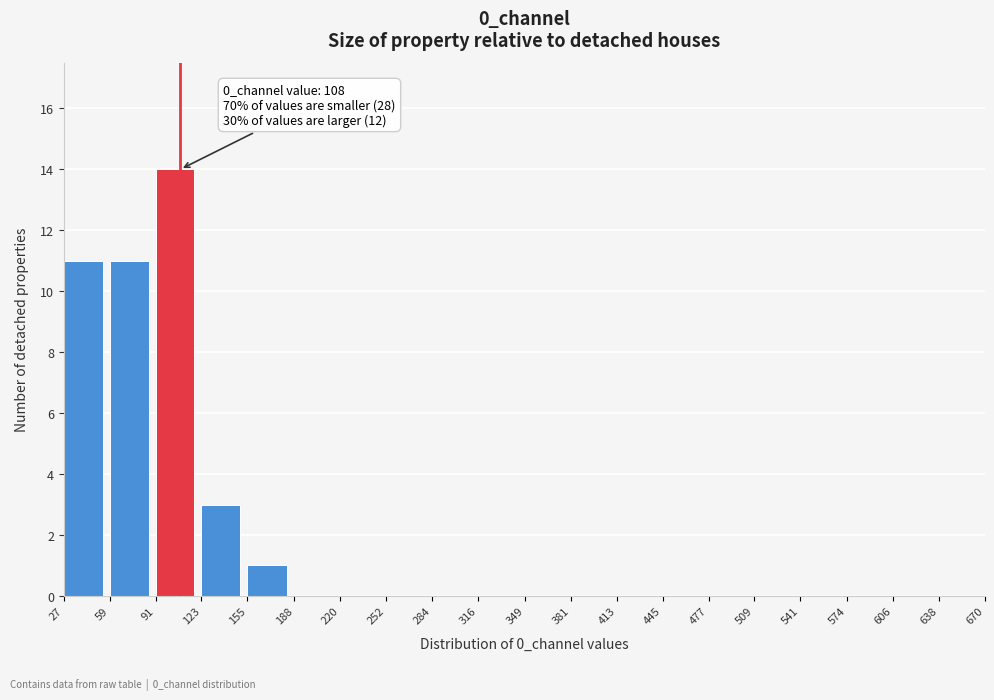

Over which range of the x-axis is the bar tallest?

91 to 123